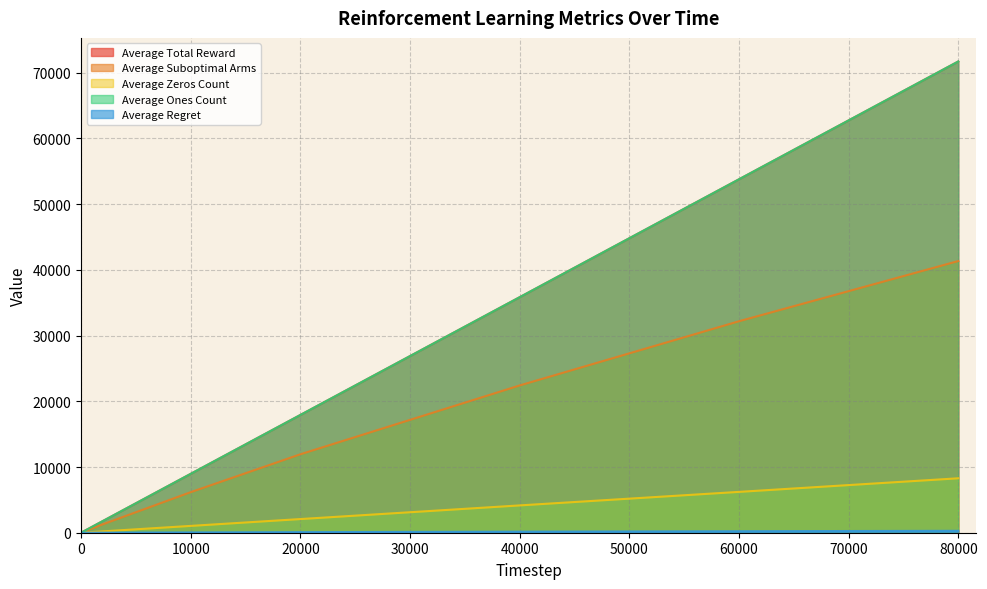

True or false: Average Suboptimal Arms and Average Zeros Count cross at least once.

False